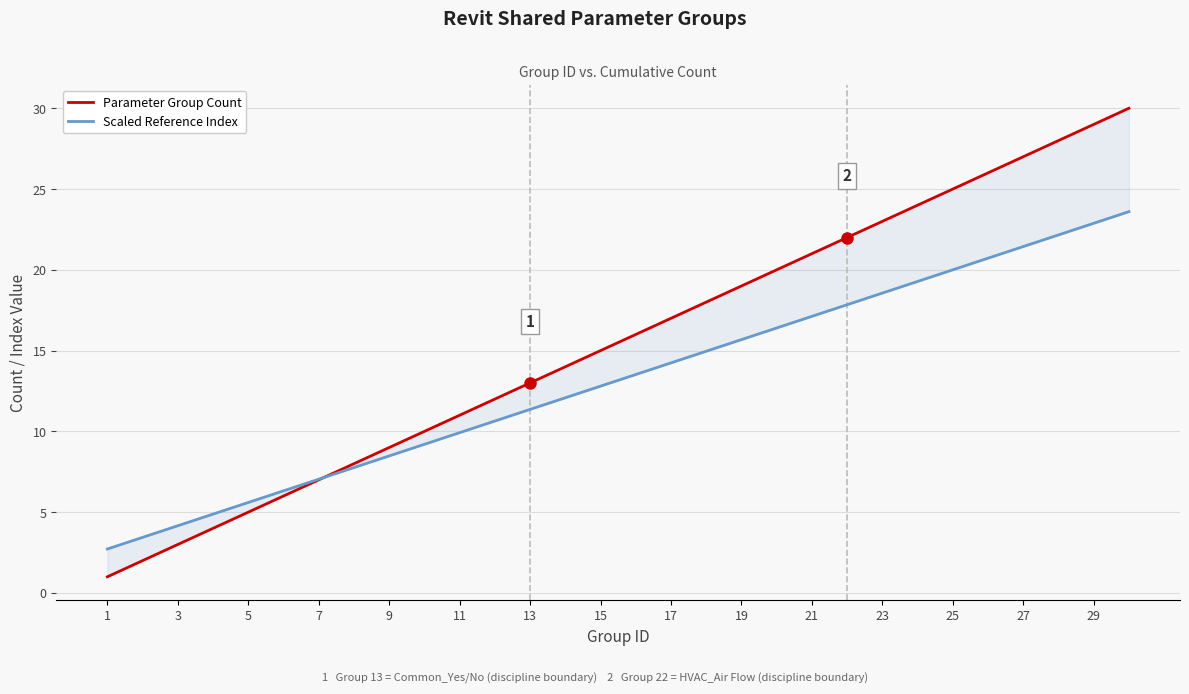

True or false: Scaled Reference Index has more than 1 interior local peaks.

False